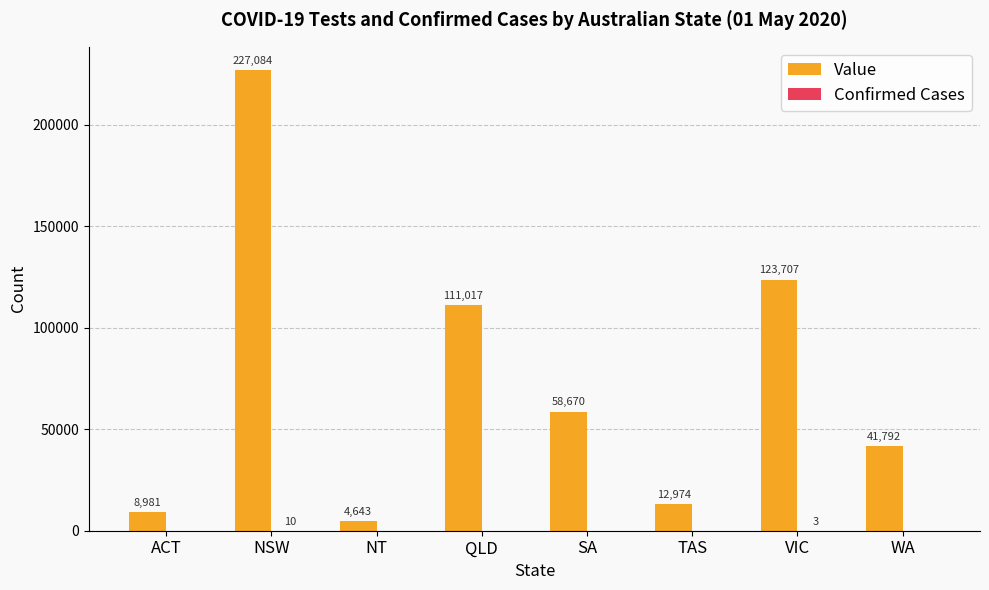

Where does the Value series first go above 58670?

NSW